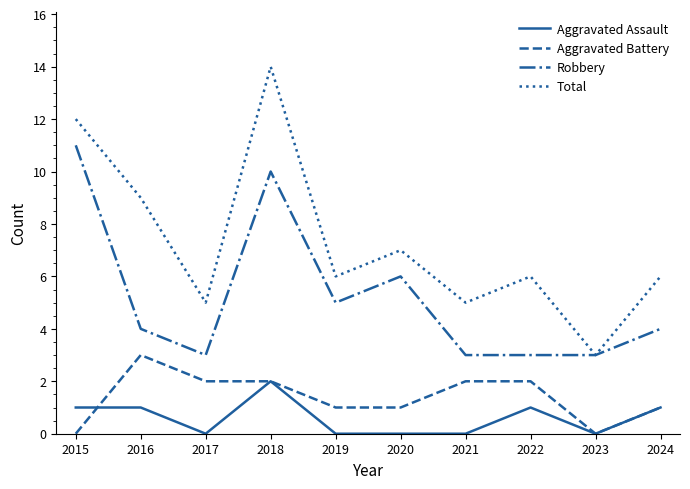

What is the maximum value for Aggravated Battery?

3